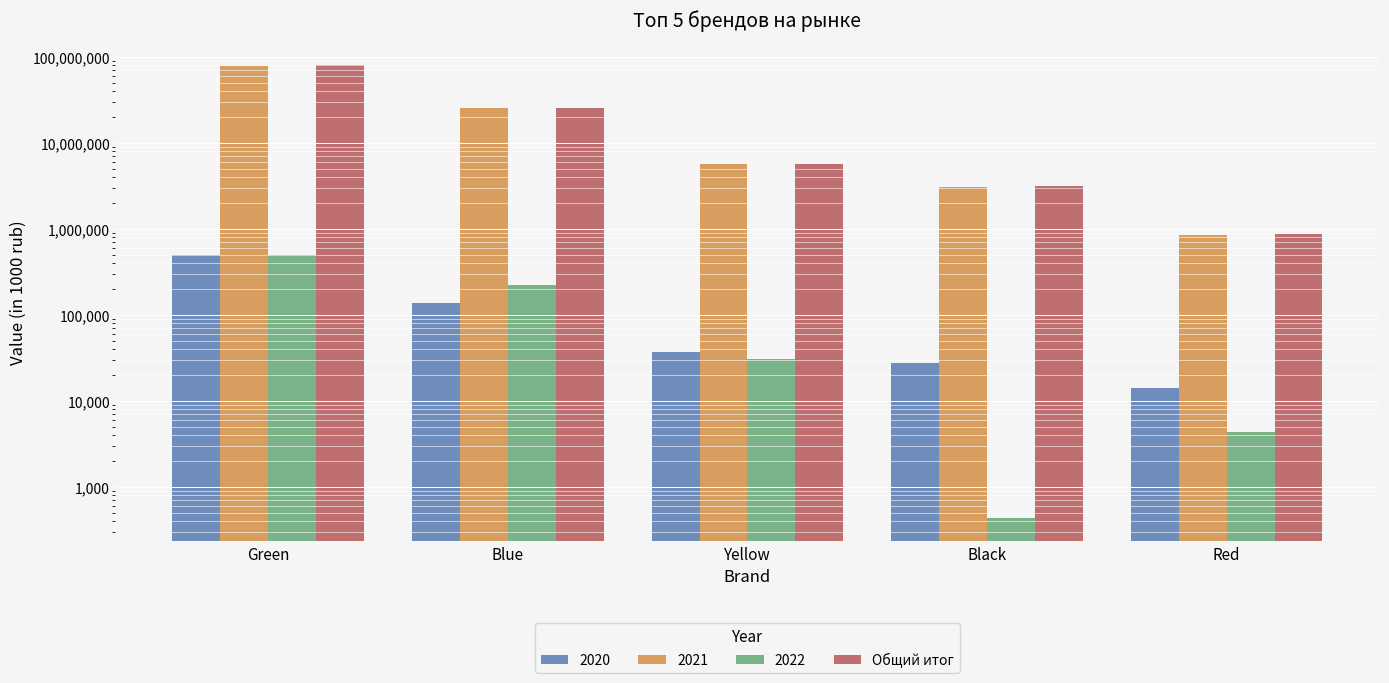

Are the bars horizontal?

No